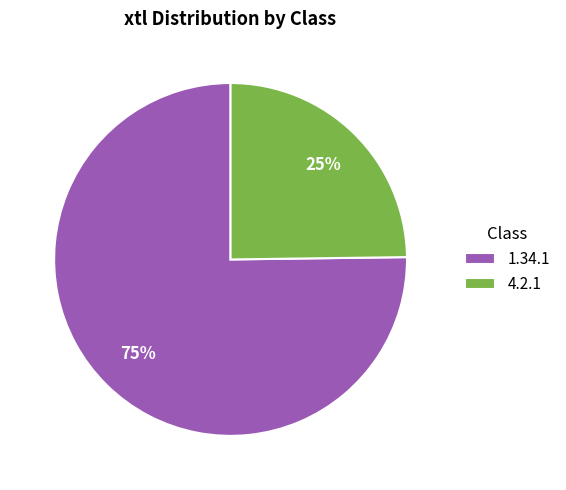

Is it true that 1.34.1 is 75% of the pie?

True